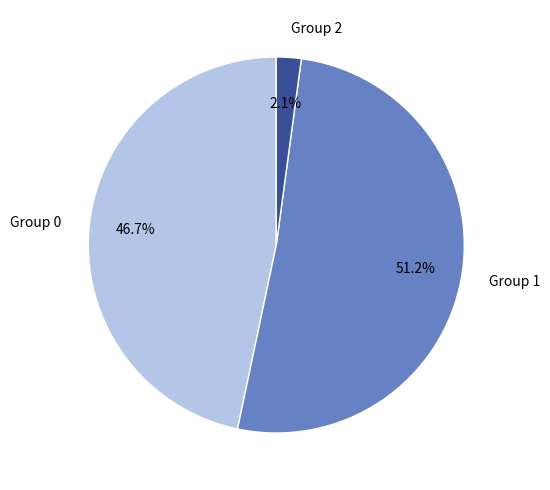

Rank the categories by value from lowest to highest.

Group 2, Group 0, Group 1